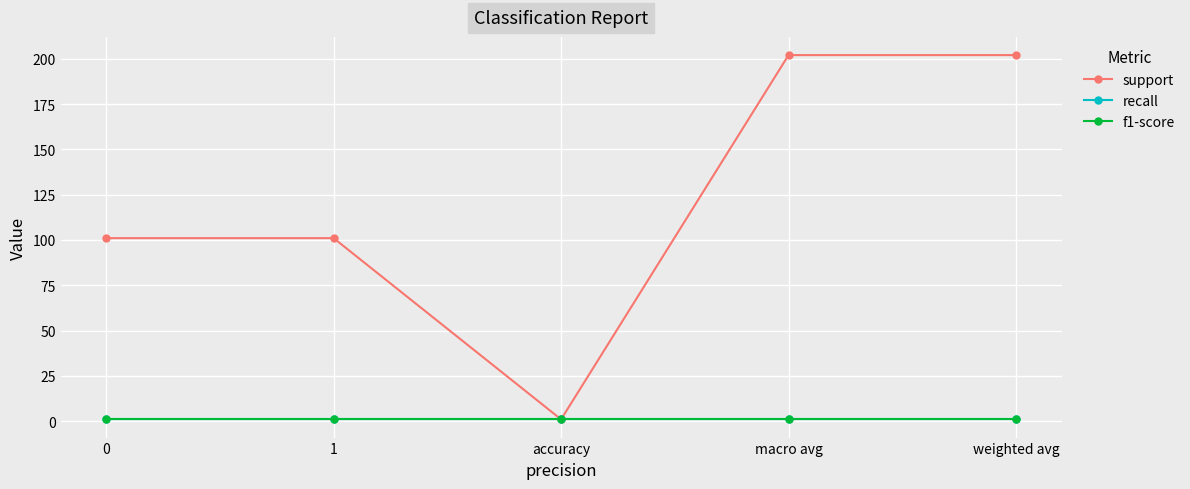

Is this an area chart (filled region under the line)?

No